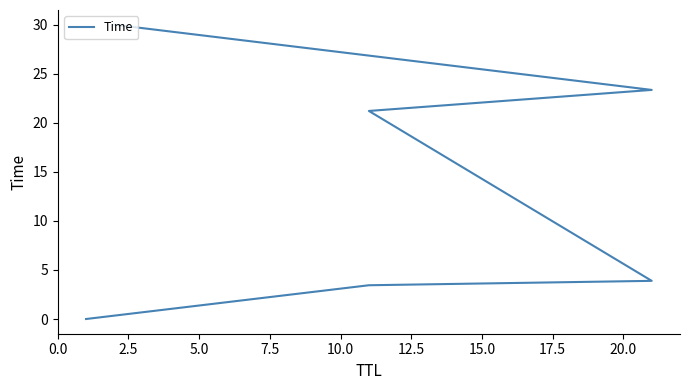

Does the chart display data point markers on the line(s)?

No